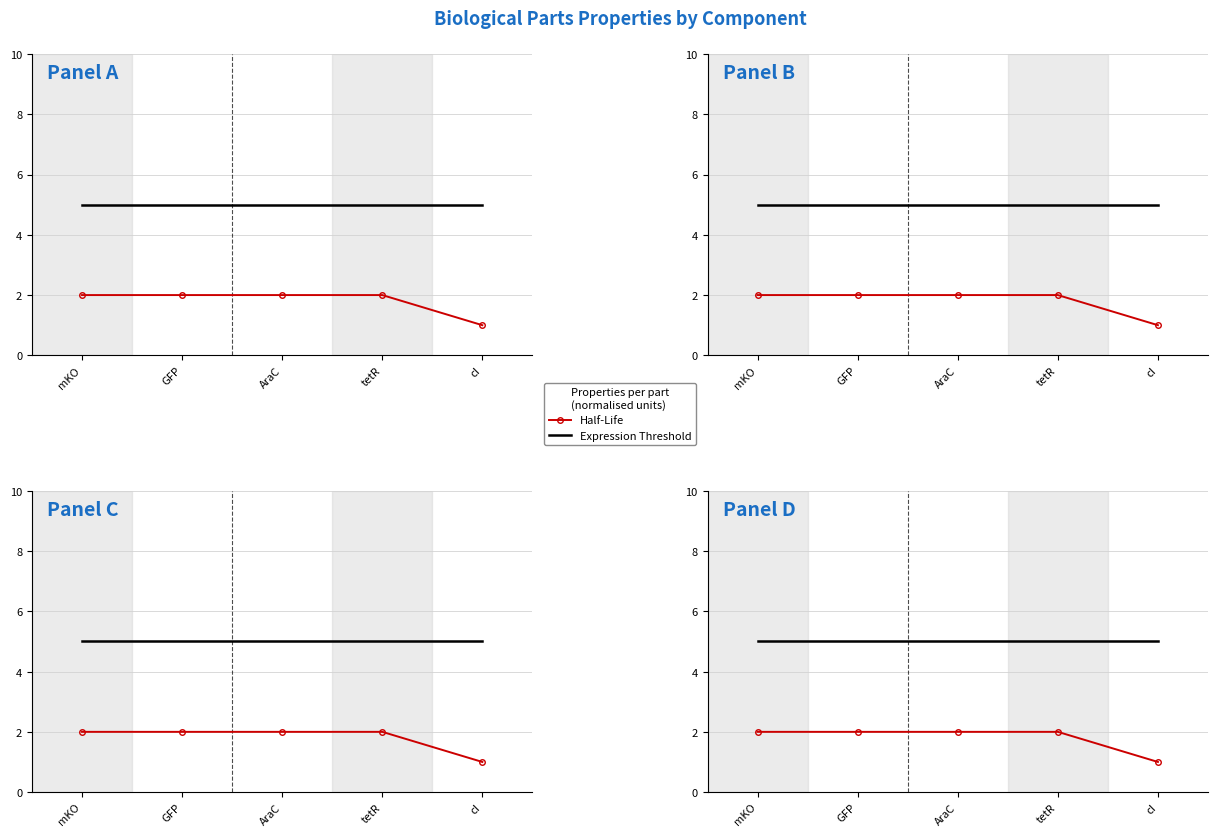

The Expression Threshold series shows 5 at AraC. True or false?

True